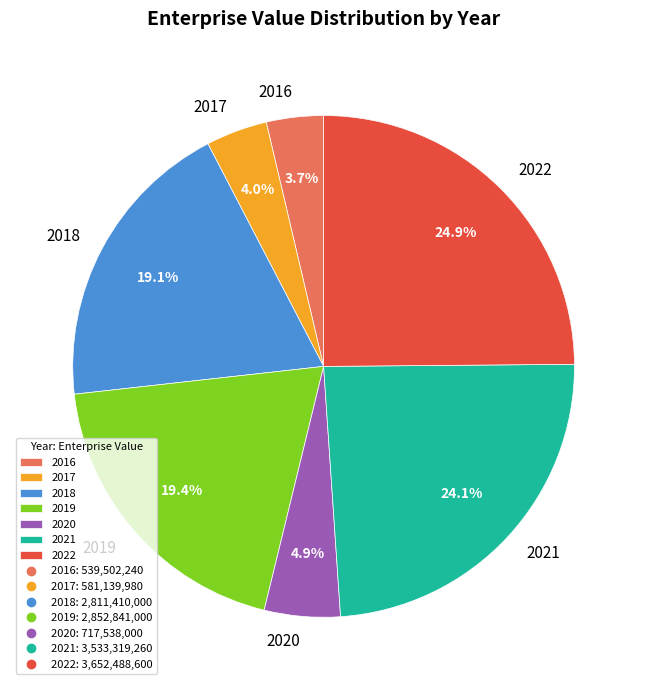

Between 2017 and 2021, which is larger?

2021